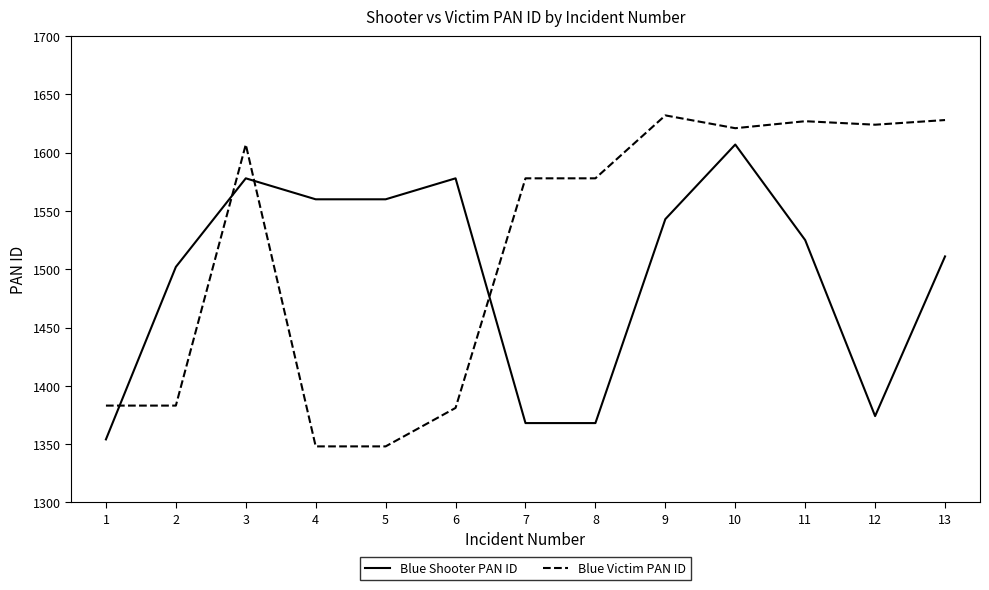

True or false: Blue Victim PAN ID has a value of 1578 at 8.

True